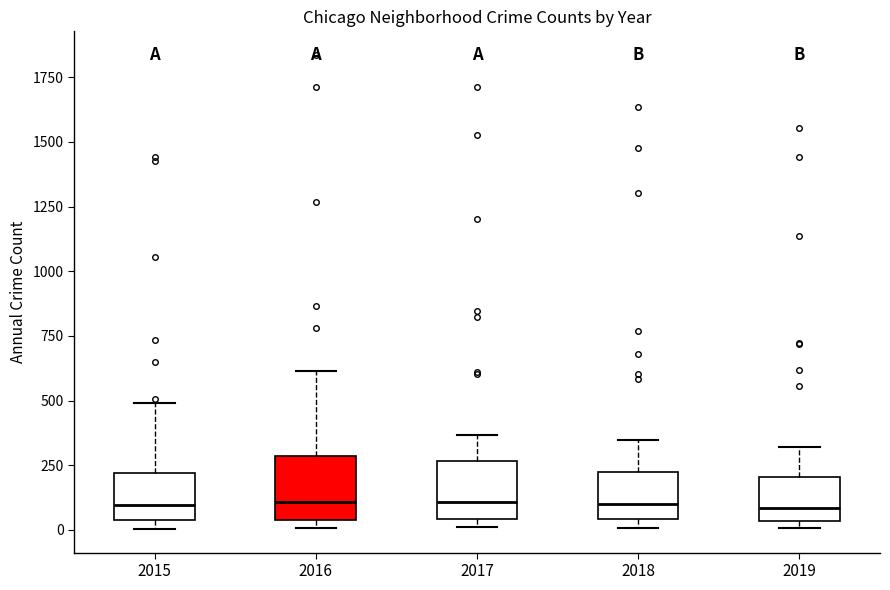

Reading left to right, transcribe this box plot: for each box, give where its median line is, the range the box spans, and where its two whiskers end, as read against the y-axis. The values are not printed on the chart, so give them approximately, as read against the axis.

2015: median 100, box 50 to 200, whiskers 0 to 500
2016: median 100, box 50 to 300, whiskers 0 to 600
2017: median 100, box 50 to 250, whiskers 0 to 350
2018: median 100, box 50 to 250, whiskers 0 to 350
2019: median 100, box 50 to 200, whiskers 0 to 300